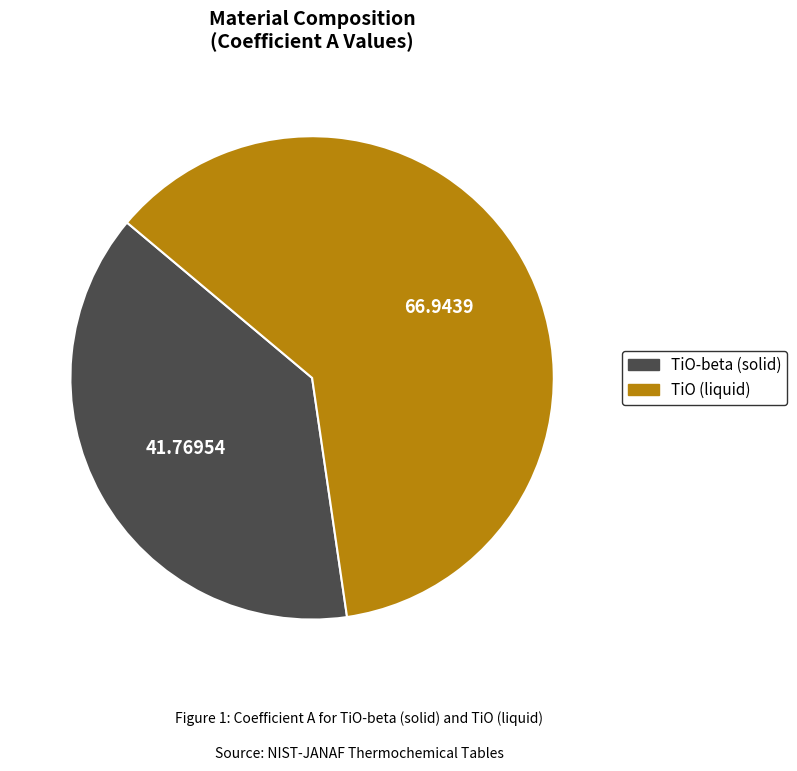

Is there any slice that represents more than half of the pie?

Yes